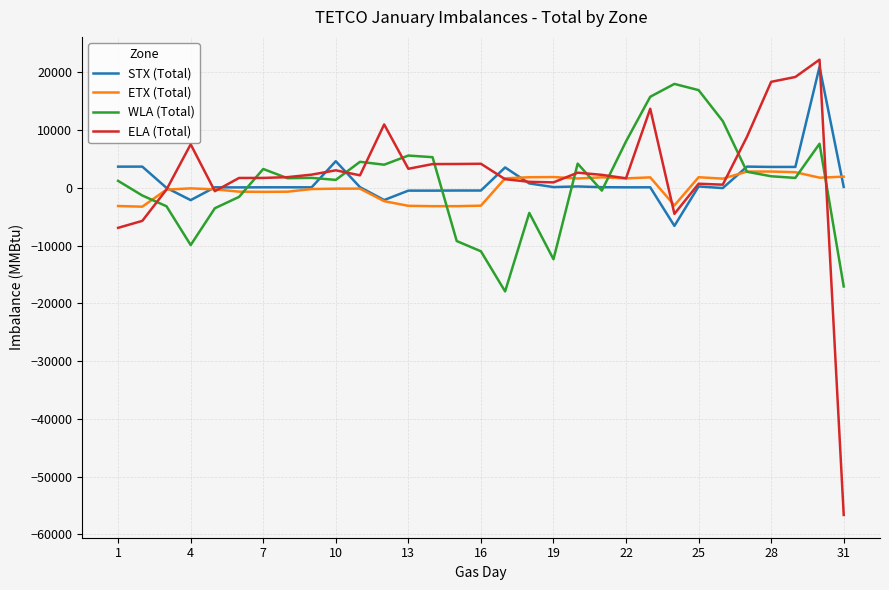

Which series has the largest range (max minus min)?

ELA (Total)